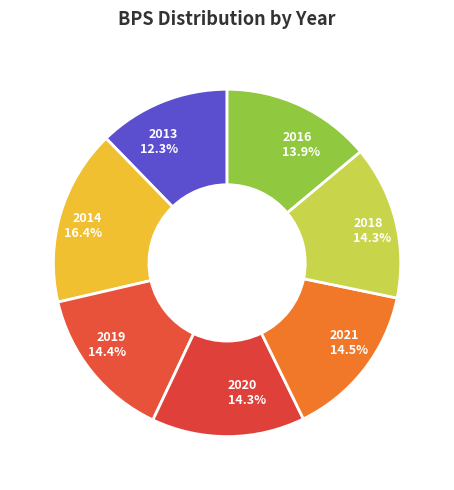

Which has a higher value, 2014 or 2020?

2014